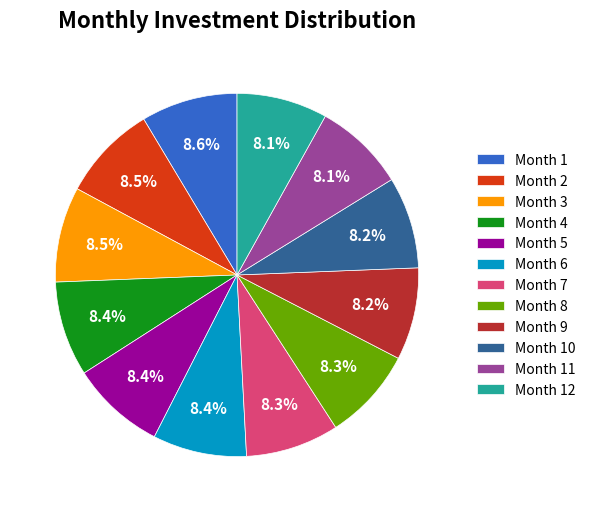

What percentage is the Month 6 slice, to the nearest percent?

8%